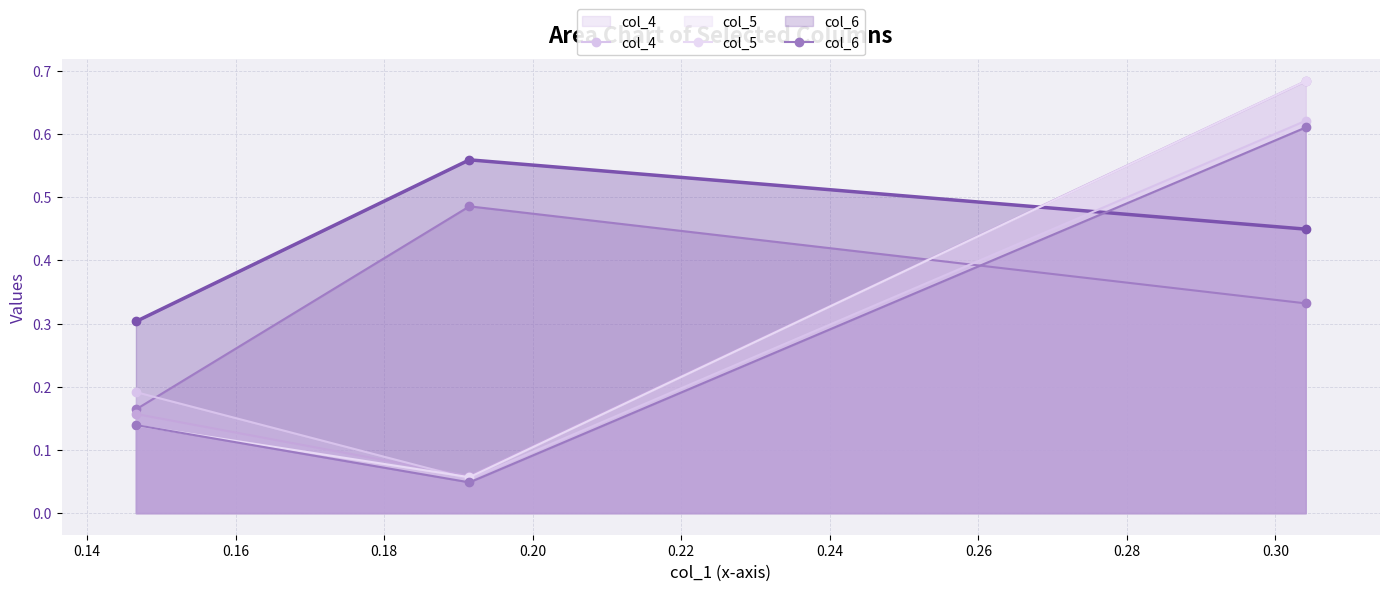

What is the difference between the second highest and minimum values in the col_6 series?

0.1